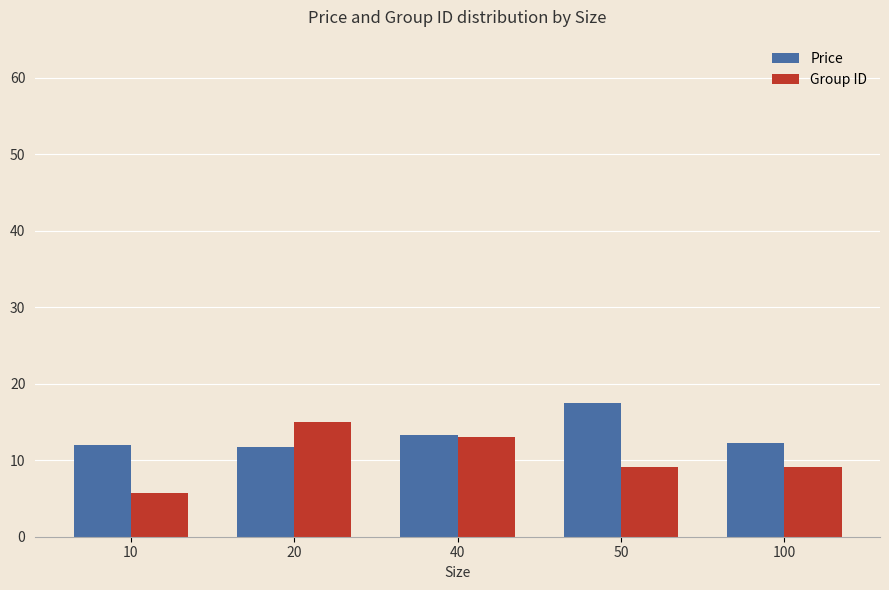

What is the highest value of the Group ID series?

15.0